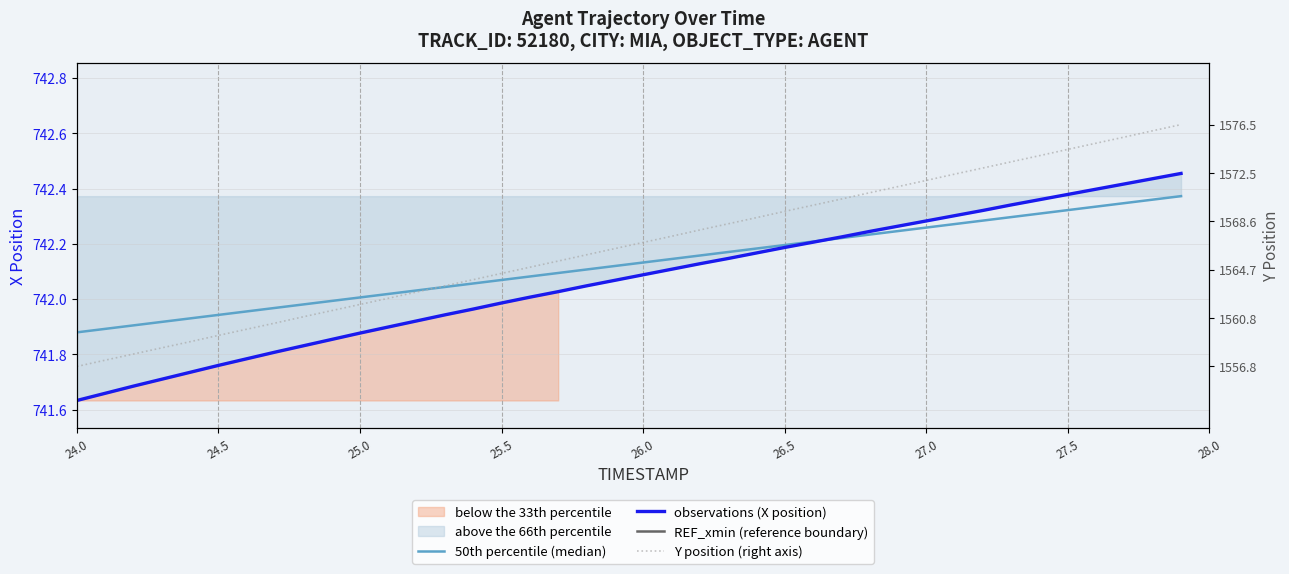

True or false: Y position (right axis) and observations (X position) cross at least once.

False